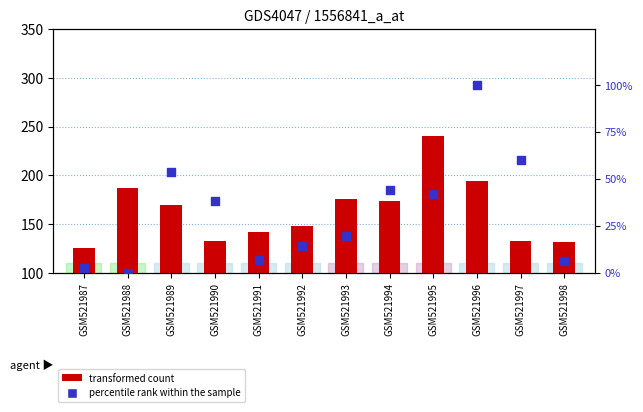

Which series has the largest total across all categories?

transformed count